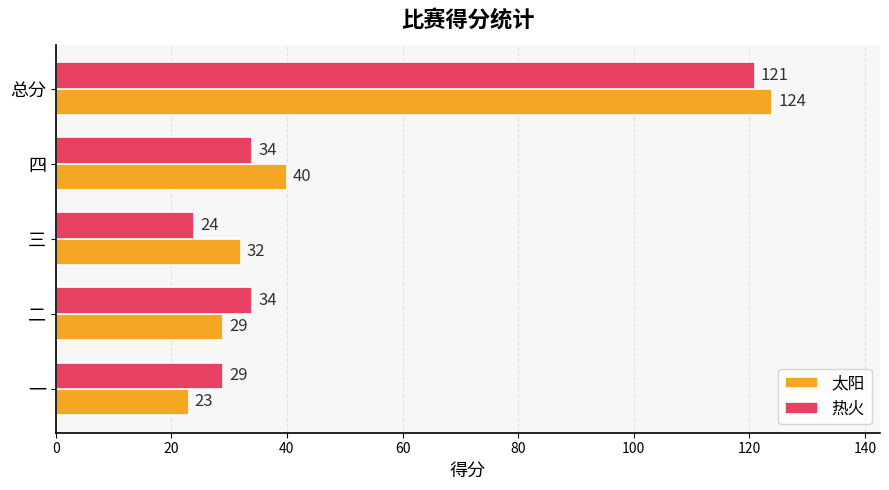

What is the average value of the 太阳 series?

50